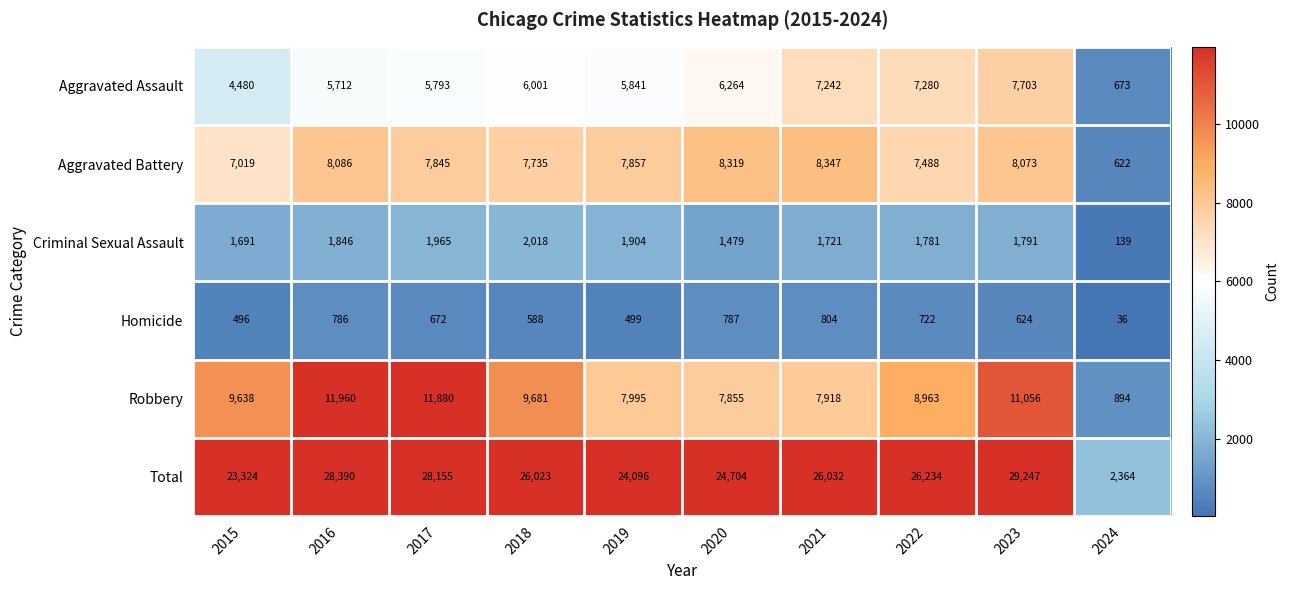

How many series are shown in this chart?

6